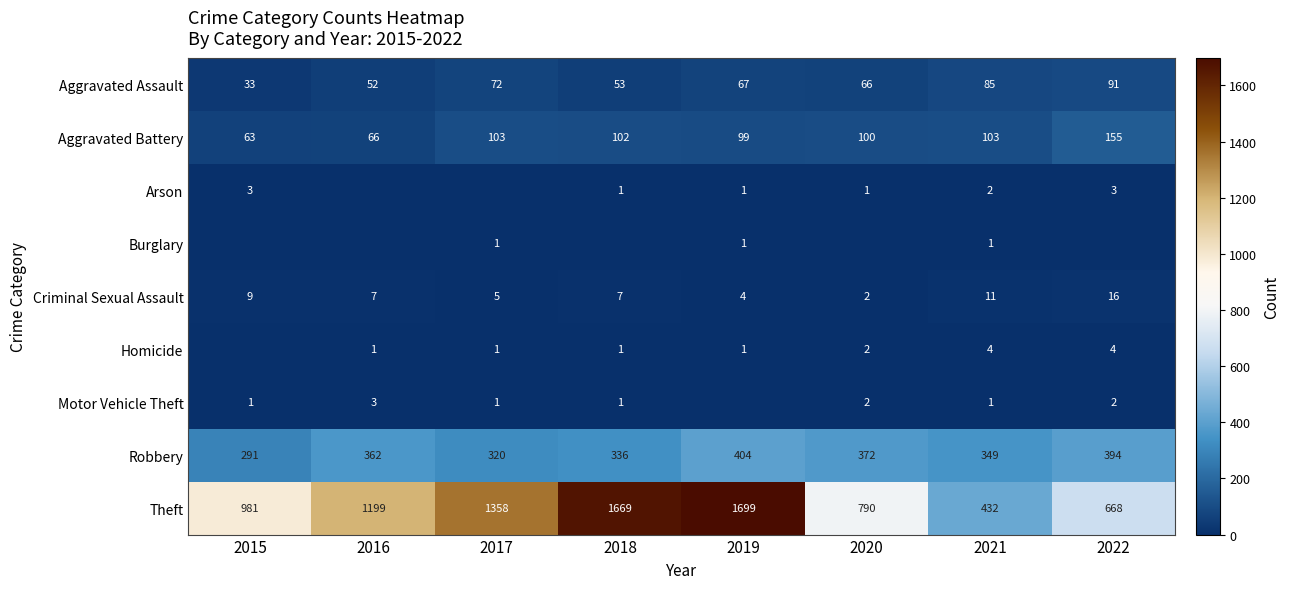

At which label is Robbery closest to 347?

2021